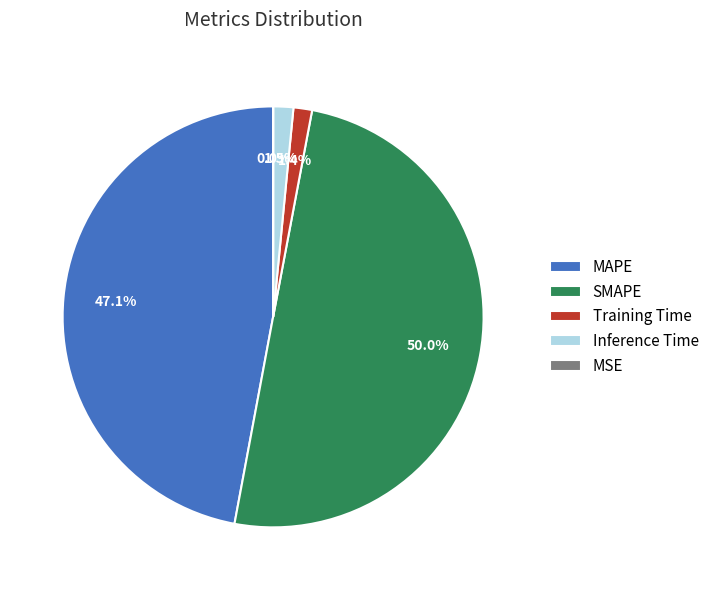

To the nearest percent, what percentage of the pie is Training Time?

1%